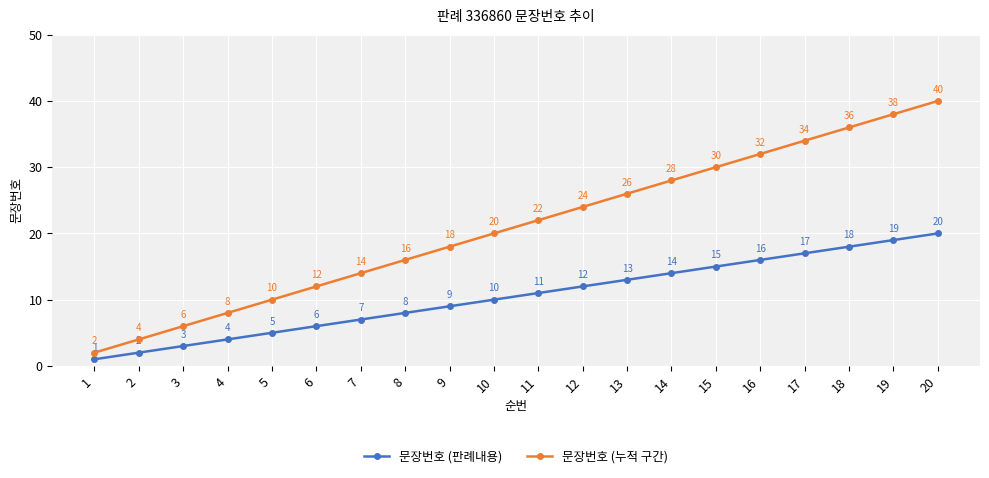

Reading left to right, extract all data points from this chart.

문장번호 (판례내용): 1	2	3	4	5	6	7	8	9	10	11	12	13	14	15	16	17	18	19	20
문장번호 (누적 구간): 2	4	6	8	10	12	14	16	18	20	22	24	26	28	30	32	34	36	38	40